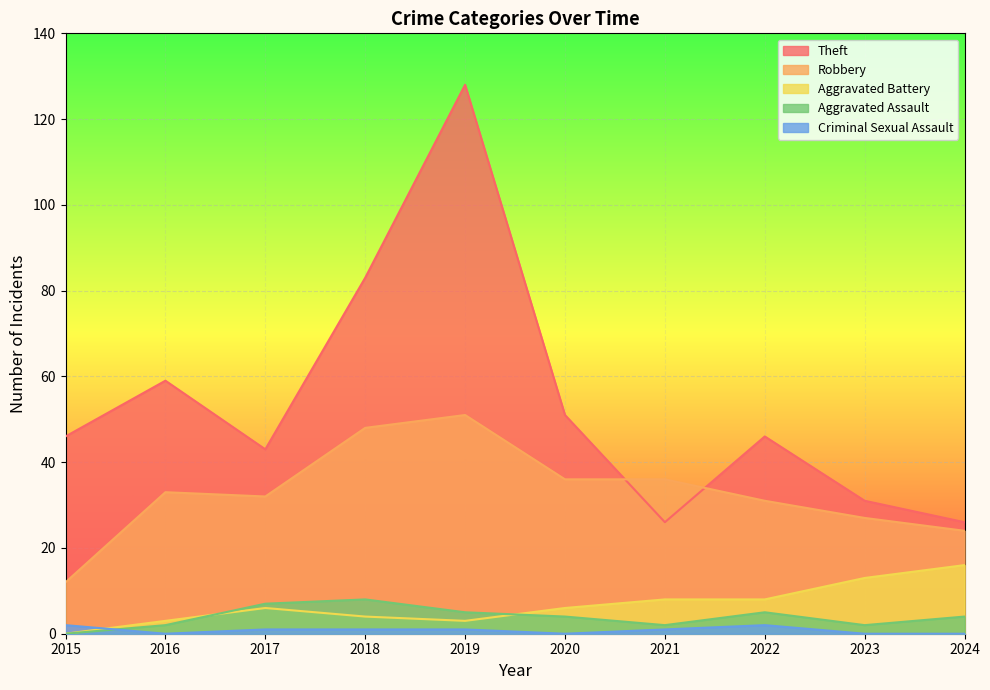

How many lines are shown in the chart?

5